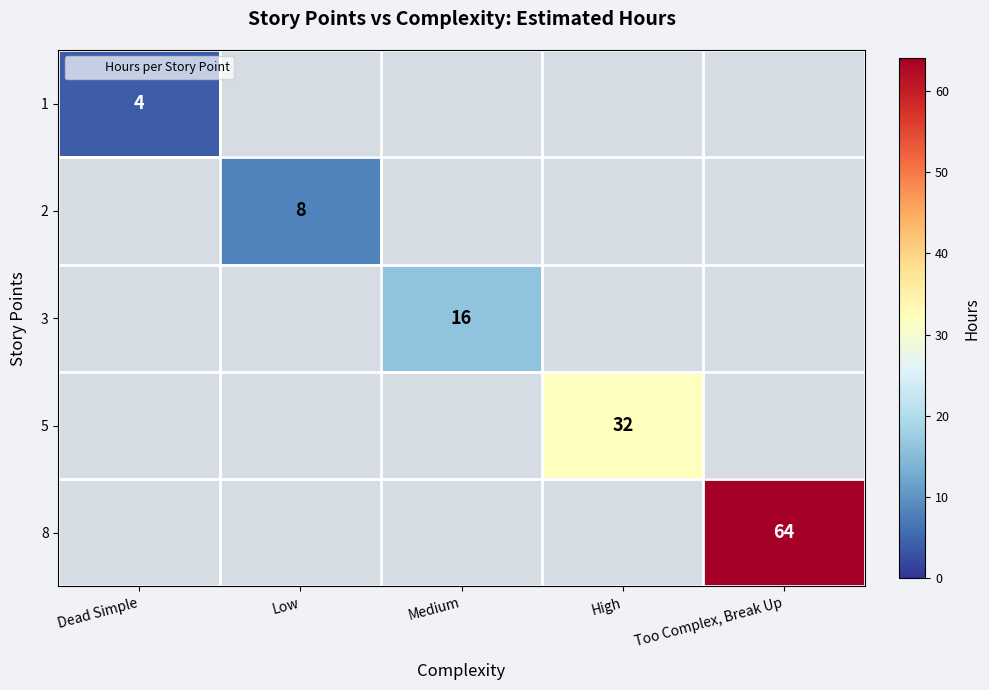

List the series in order of their peak value, lowest first.

1, 2, 3, 5, 8